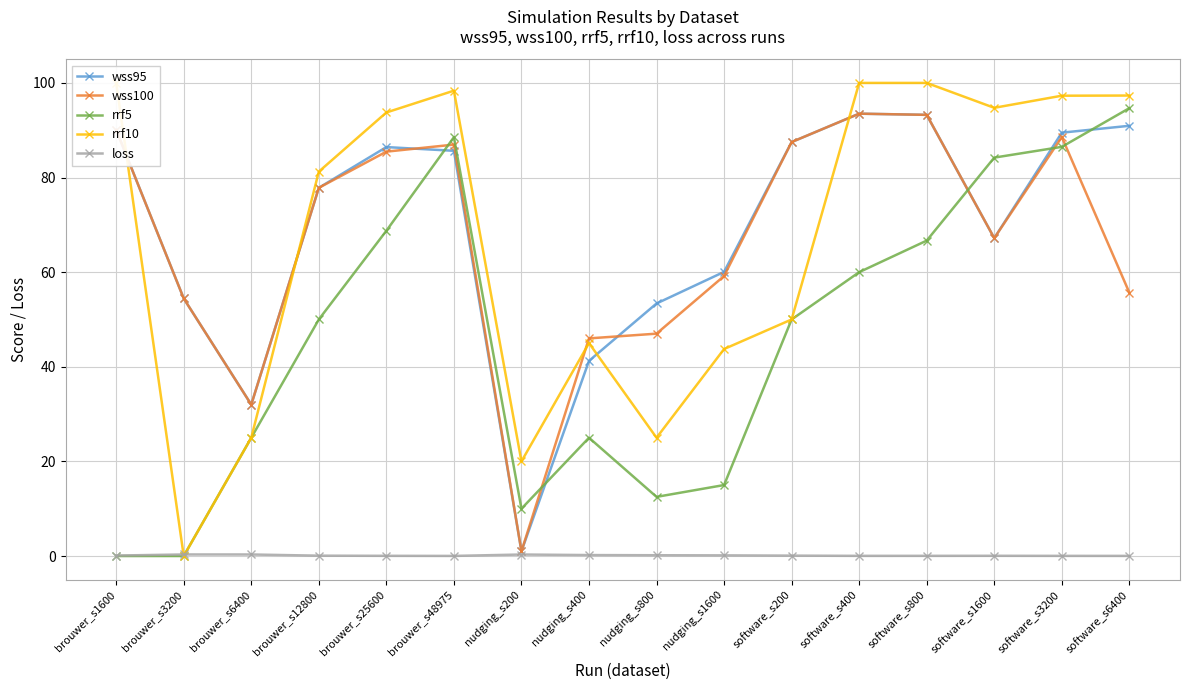

What is the maximum value for rrf5?

94.7